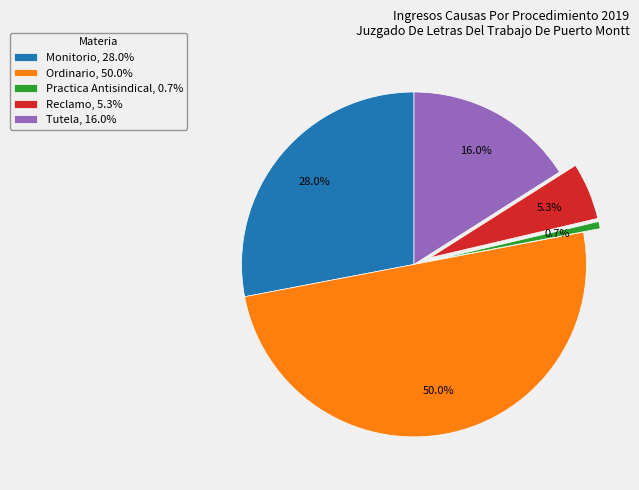

Which has a higher value, Reclamo or Monitorio?

Monitorio